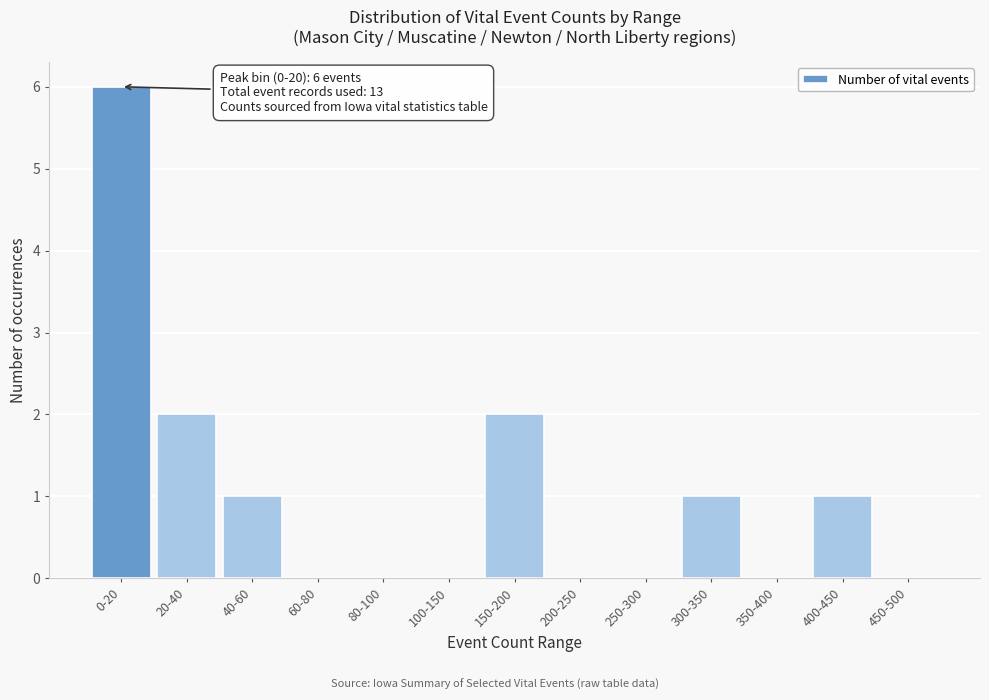

Reading left to right, list all the values displayed in this chart.

0-20=6	20-40=2	40-60=1	60-80=0	80-100=0	100-150=0	150-200=2	200-250=0	250-300=0	300-350=1	350-400=0	400-450=1	450-500=0